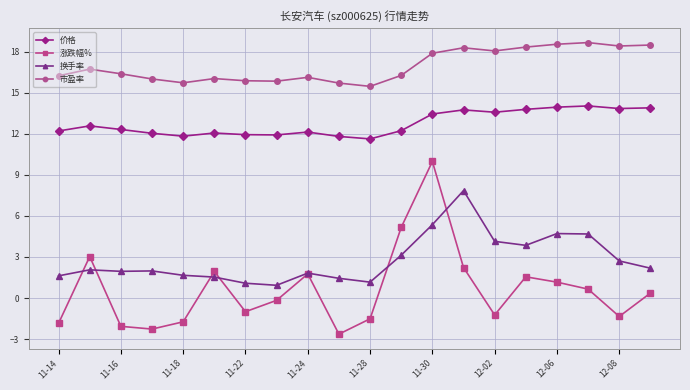

True or false: 价格 and 市盈率 intersect in this chart.

False